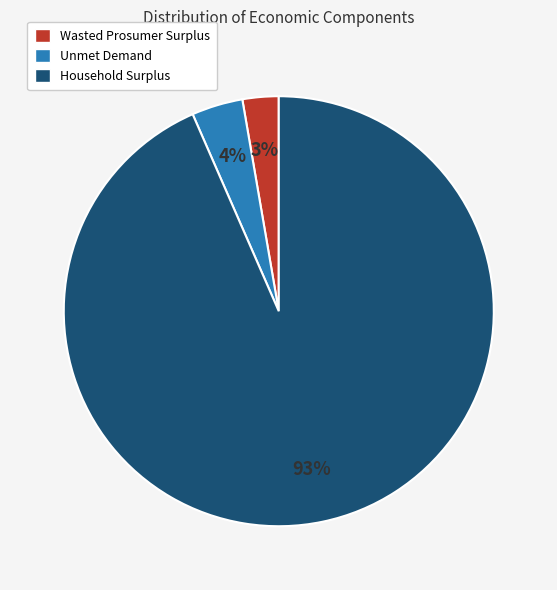

True or false: Wasted Prosumer Surplus accounts for 9% of the total.

False